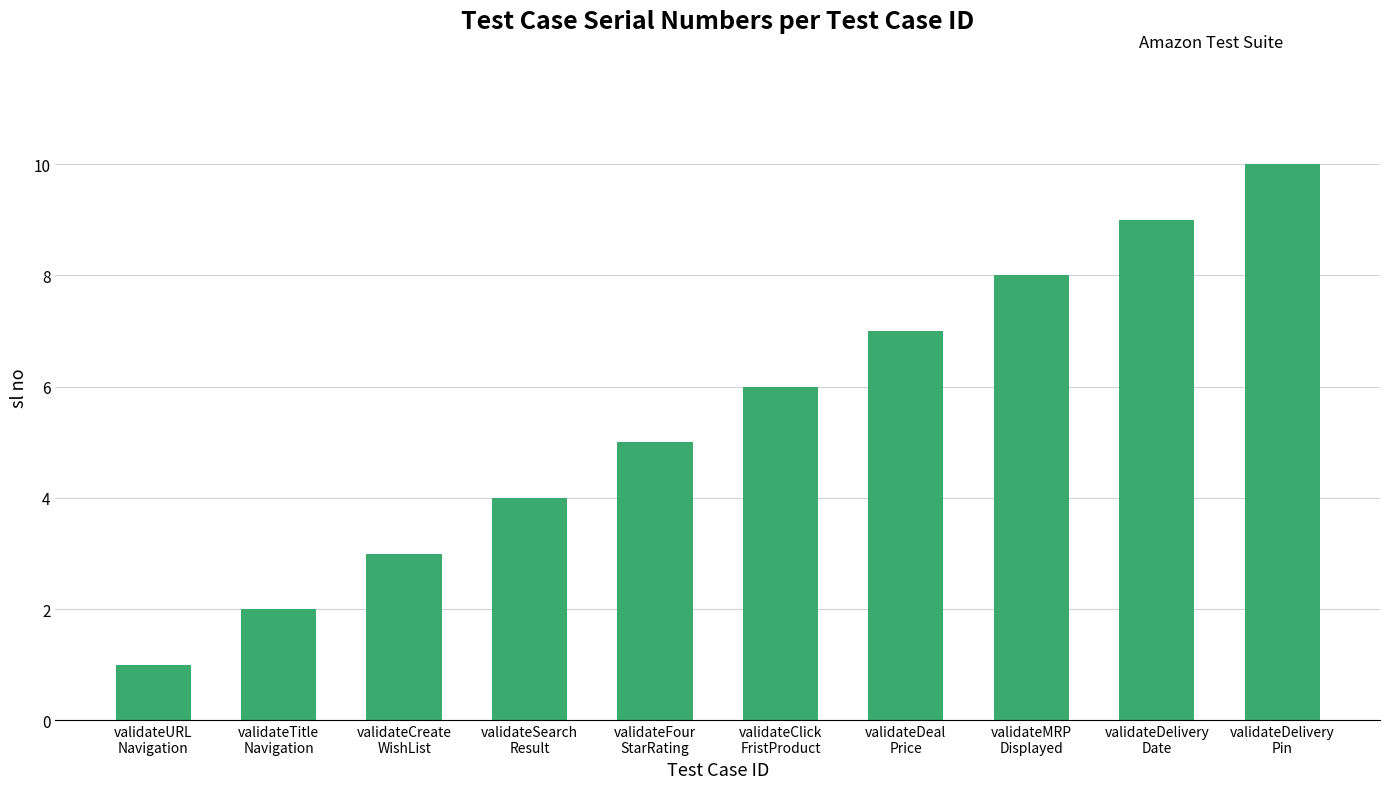

Rank the categories by value from lowest to highest.

validateURL
Navigation, validateTitle
Navigation, validateCreate
WishList, validateSearch
Result, validateFour
StarRating, validateClick
FristProduct, validateDeal
Price, validateMRP
Displayed, validateDelivery
Date, validateDelivery
Pin